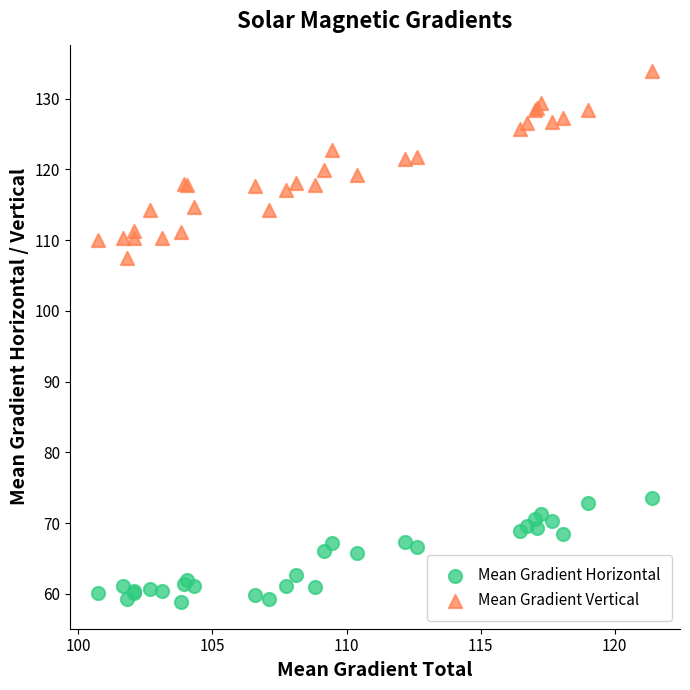

Which series reaches the maximum Y coordinate?

Mean Gradient Vertical